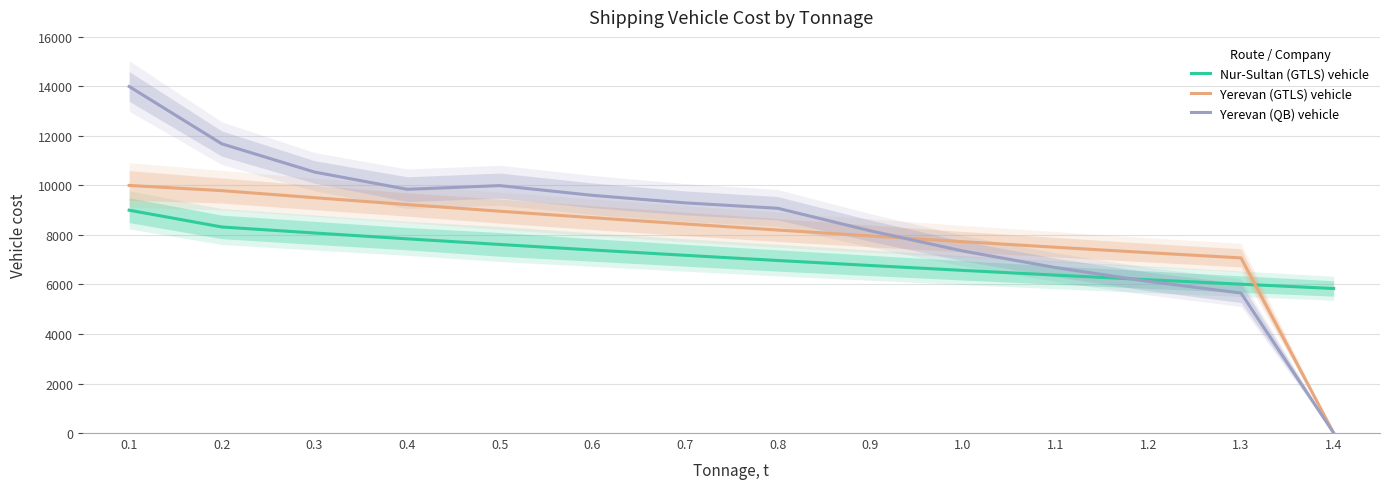

List the labels in order of Yerevan (QB) vehicle value, smallest first.

1.4, 1.3, 1.2, 1.1, 1.0, 0.9, 0.8, 0.7, 0.6, 0.4, 0.5, 0.3, 0.2, 0.1